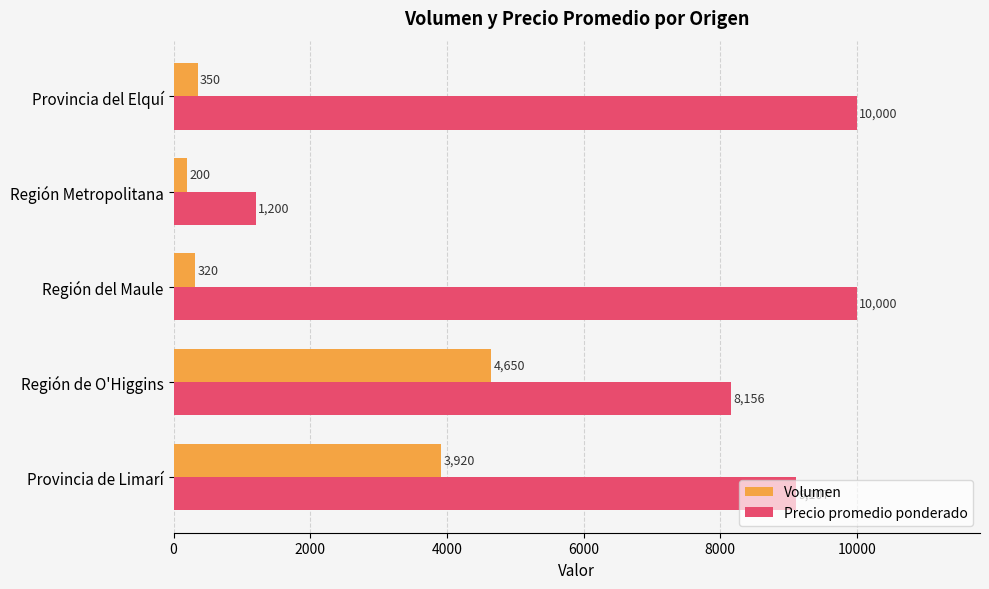

Rank the categories by Volumen value from lowest to highest.

Región Metropolitana, Región del Maule, Provincia del Elquí, Provincia de Limarí, Región de O'Higgins